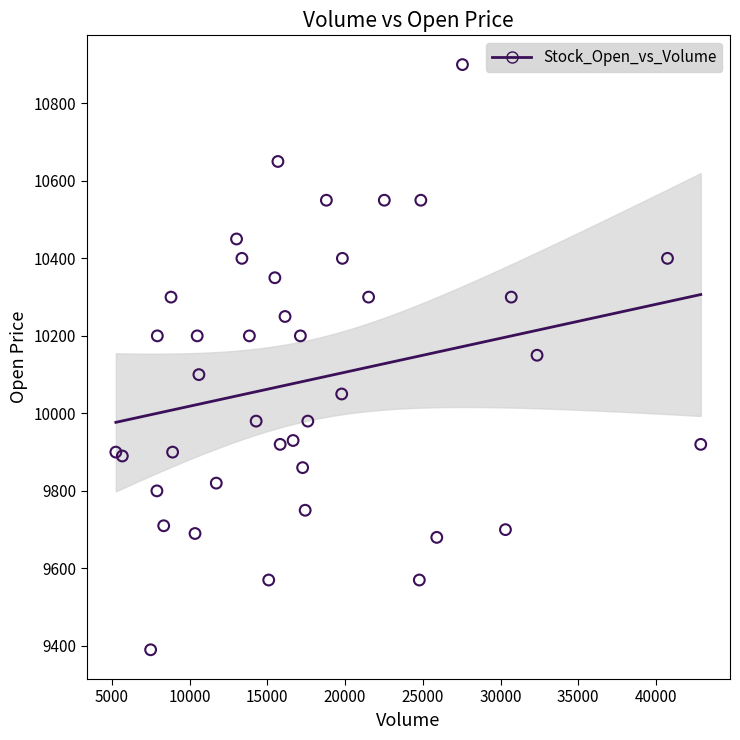

What is the range of X values (max minus min)?

37617